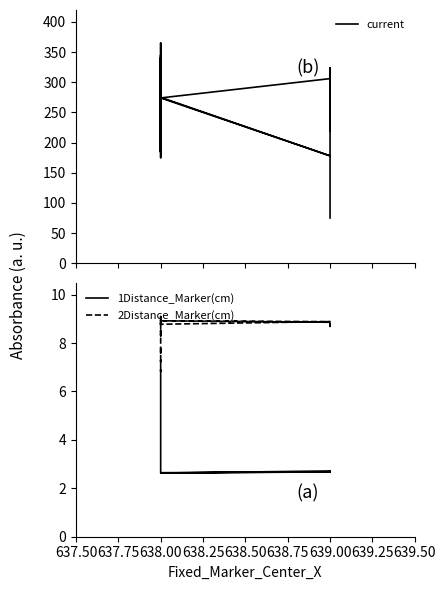

What is the average value of the 2Distance_Marker(cm) series?

8.6